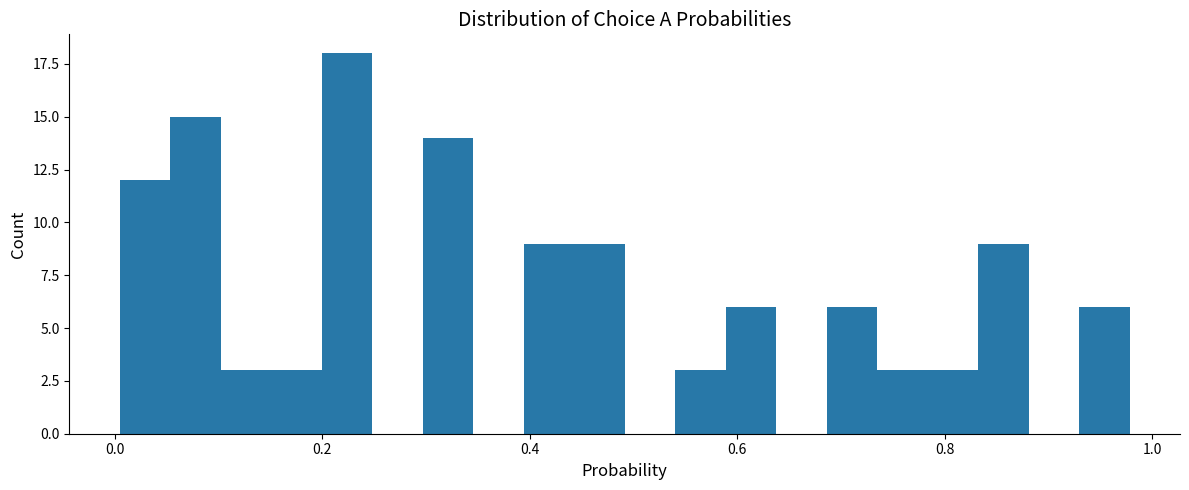

Around what value on the x-axis is the tallest bar? Give the approximate position of its centre, as read against the axis.

0.22